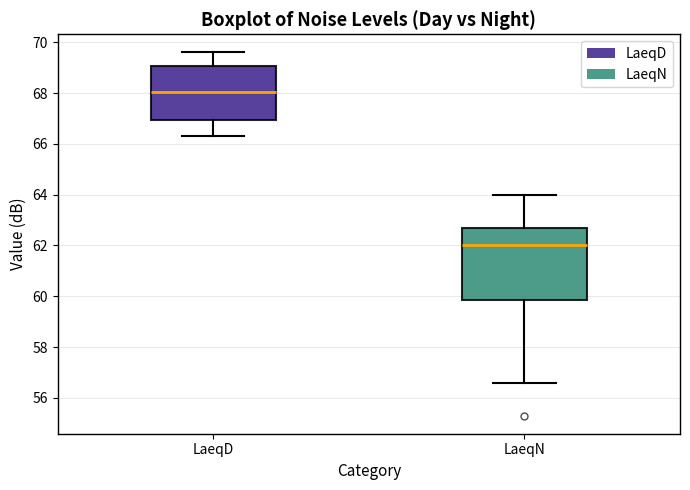

Which box has the highest median line?

LaeqD